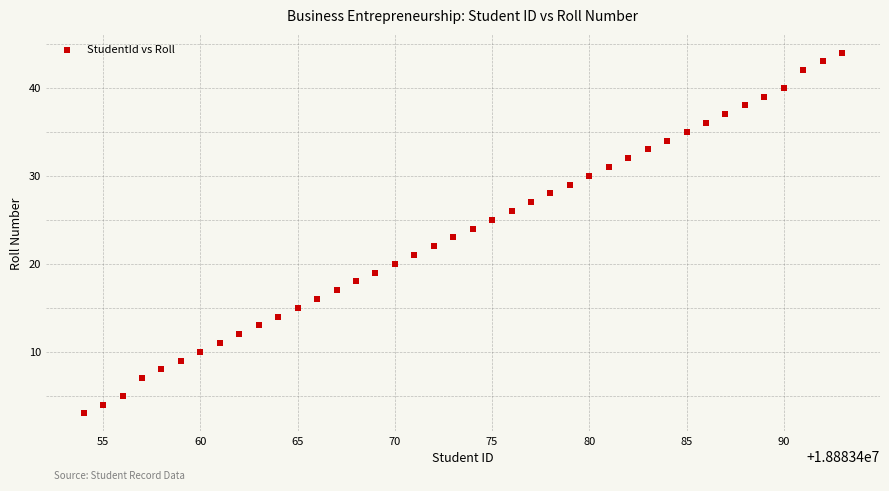

What is the range of X values (max minus min)?

39